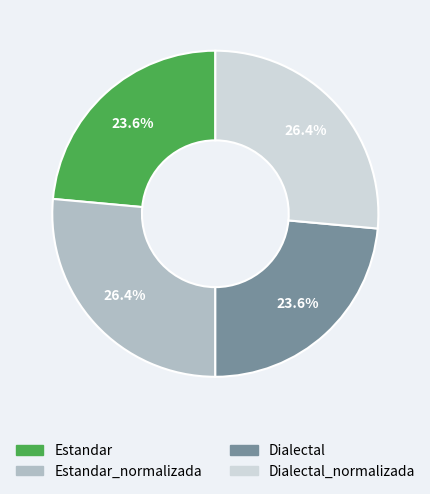

Count the number of slices in the pie.

4